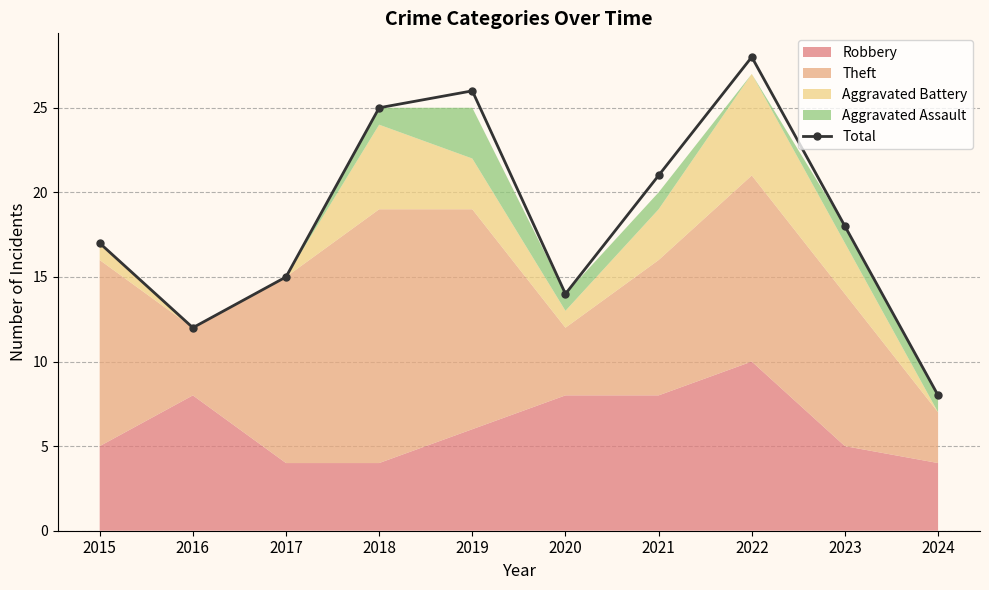

How many values in the Total series are below 18?

5